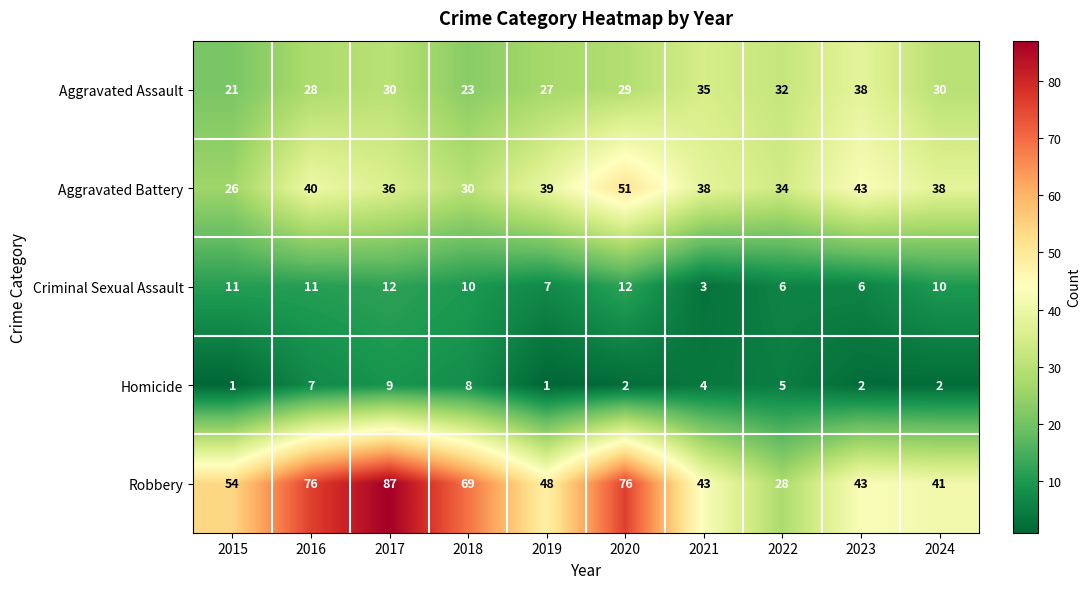

Which series has the largest range (max minus min)?

Robbery